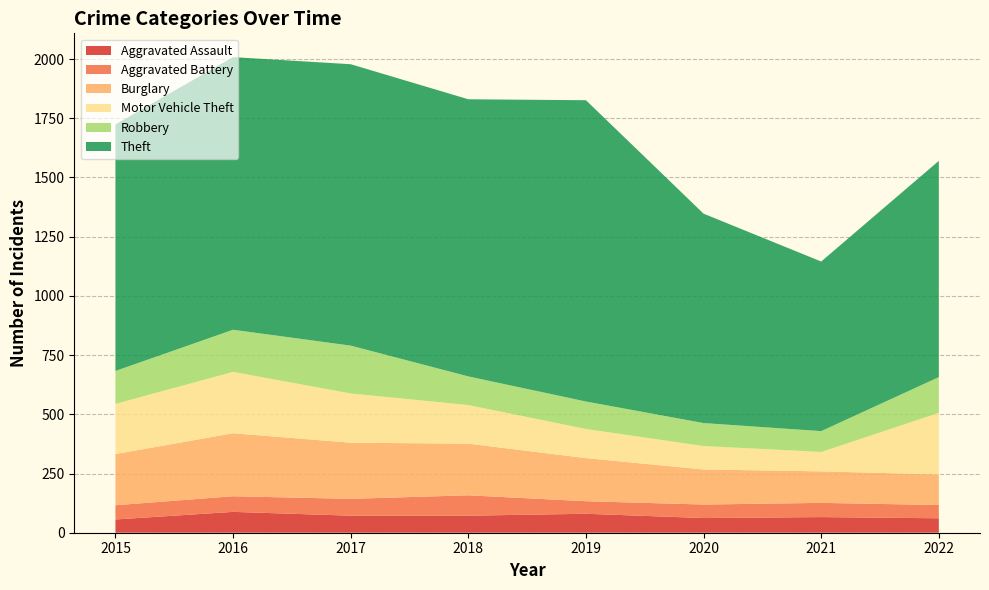

Reading left to right, what are all the values shown in this chart?

Aggravated Assault: 56	88	72	72	80	62	66	61
Aggravated Battery: 60	66	71	86	53	57	60	56
Burglary: 216	266	237	218	182	148	133	129
Motor Vehicle Theft: 212	259	208	163	123	99	82	260
Robbery: 139	178	202	121	116	97	88	151
Theft: 1041	1151	1188	1170	1272	884	716	913